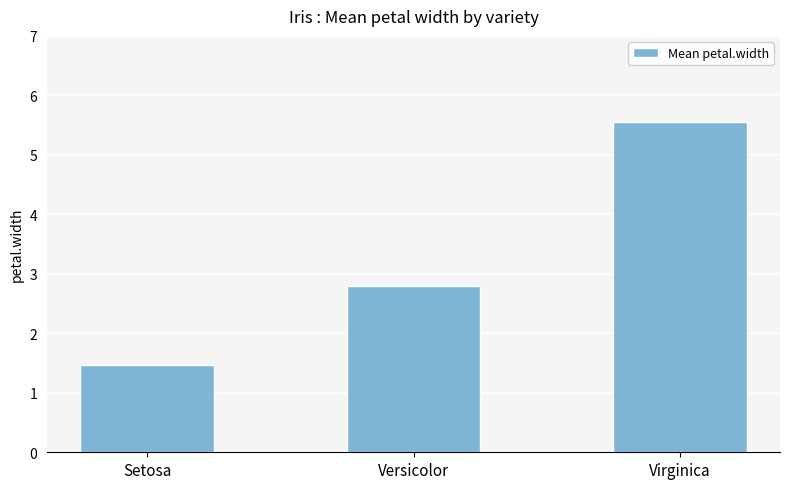

Reading right to left, what are all the values shown in this chart?

Virginica=5.6	Versicolor=2.8	Setosa=1.5